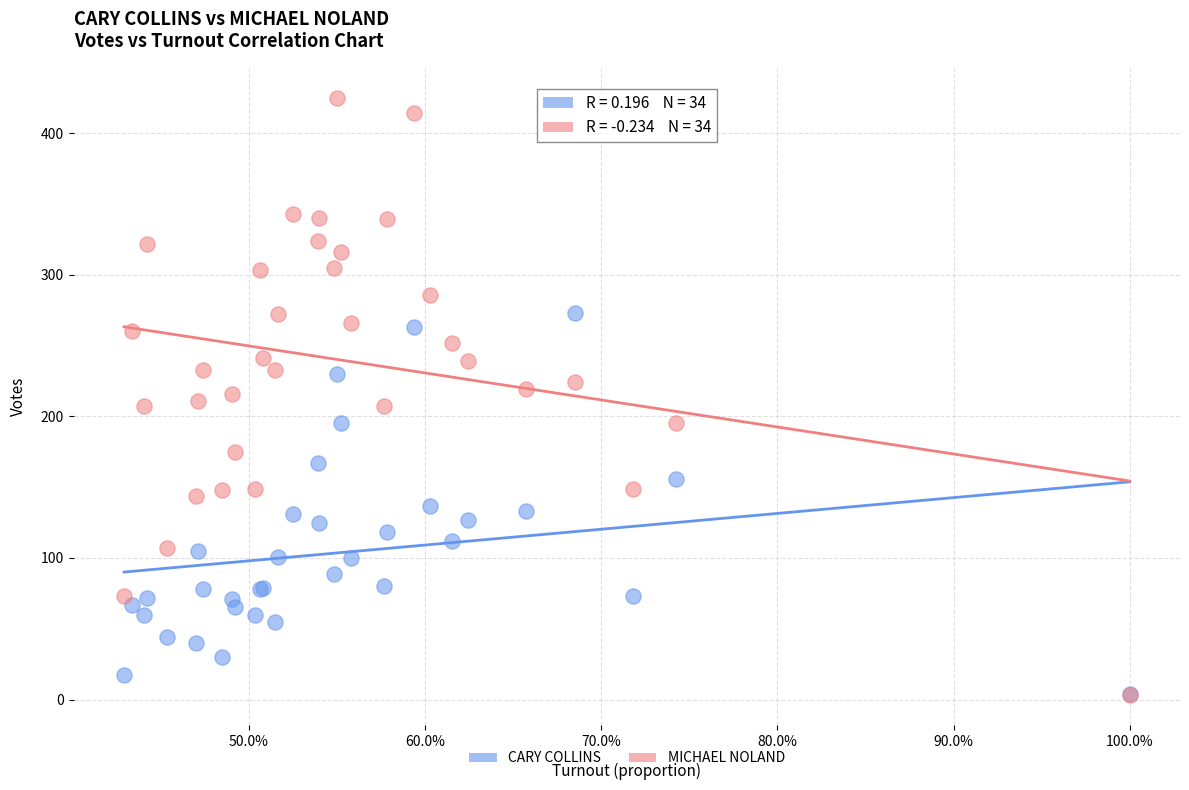

Which series has the largest Y range (max minus min)?

MICHAEL NOLAND